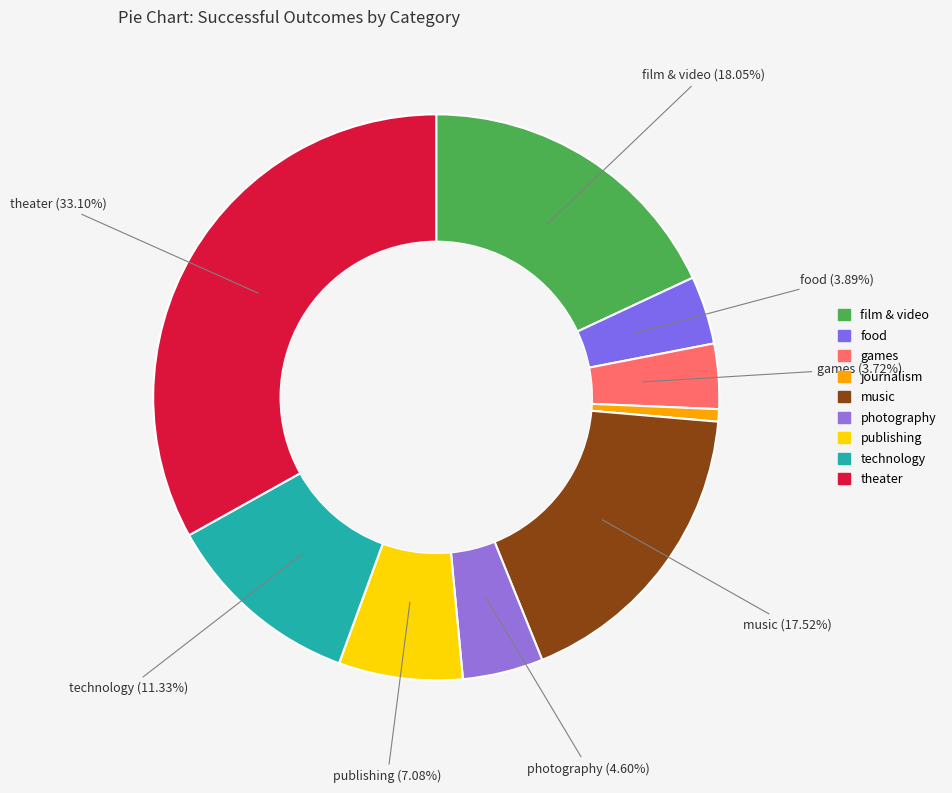

How many slices are in this pie chart?

9